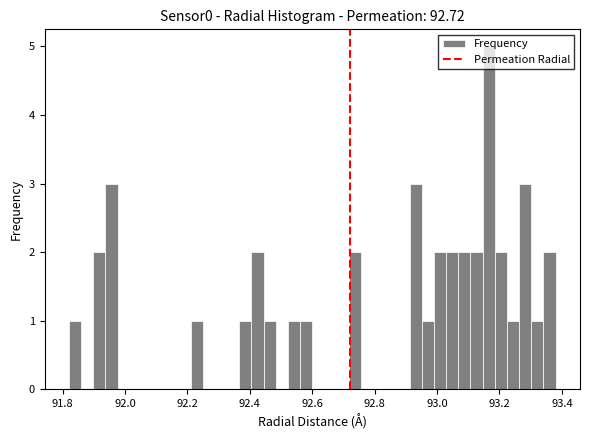

Around what value on the x-axis is the tallest bar? Give the approximate position of its centre, as read against the axis.

93.16